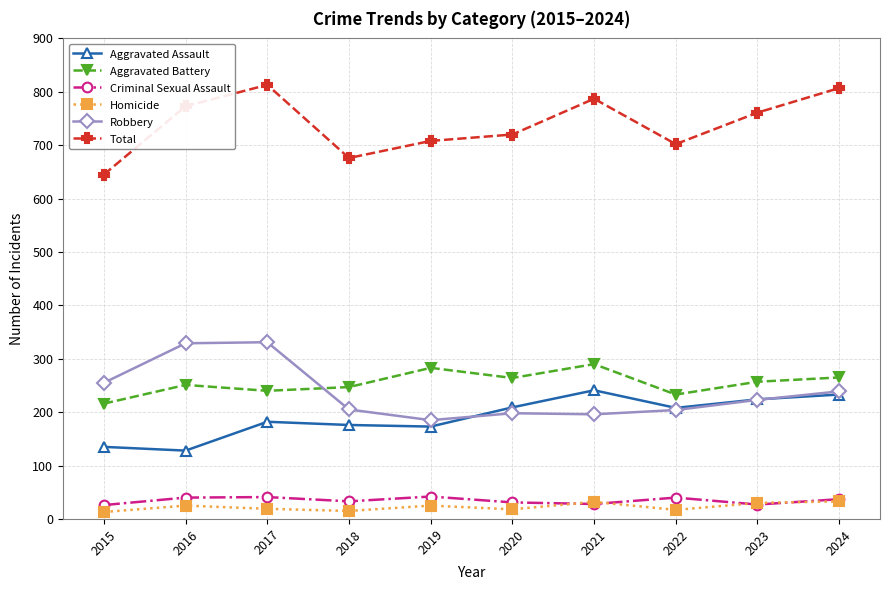

Which series has the widest spread of values?

Total